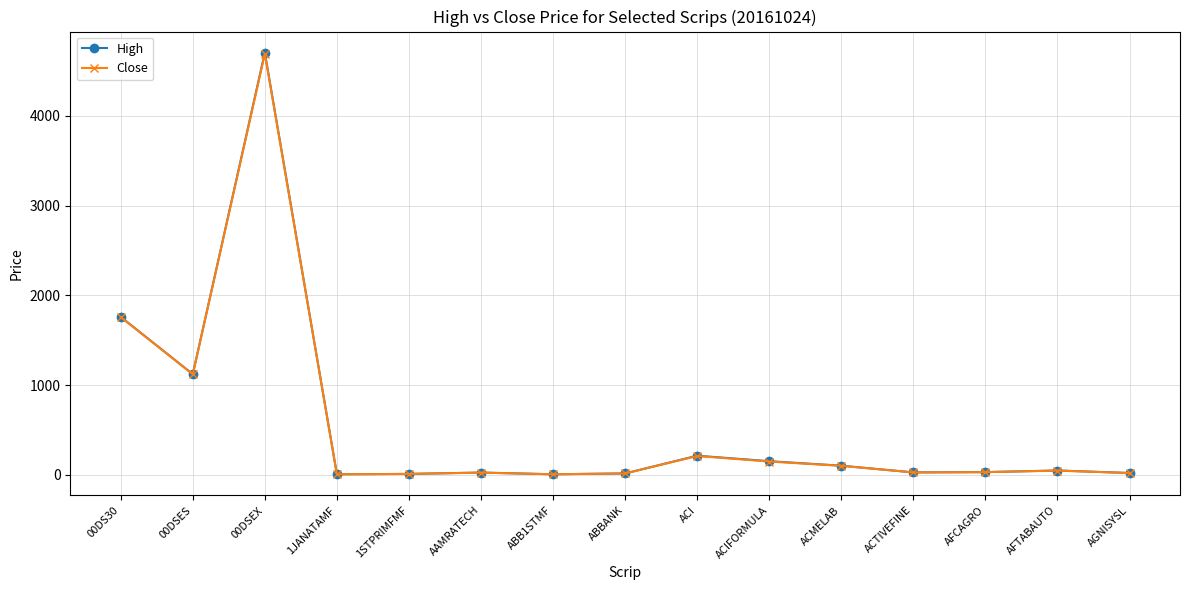

Where is High nearest to the value 2355?

00DS30